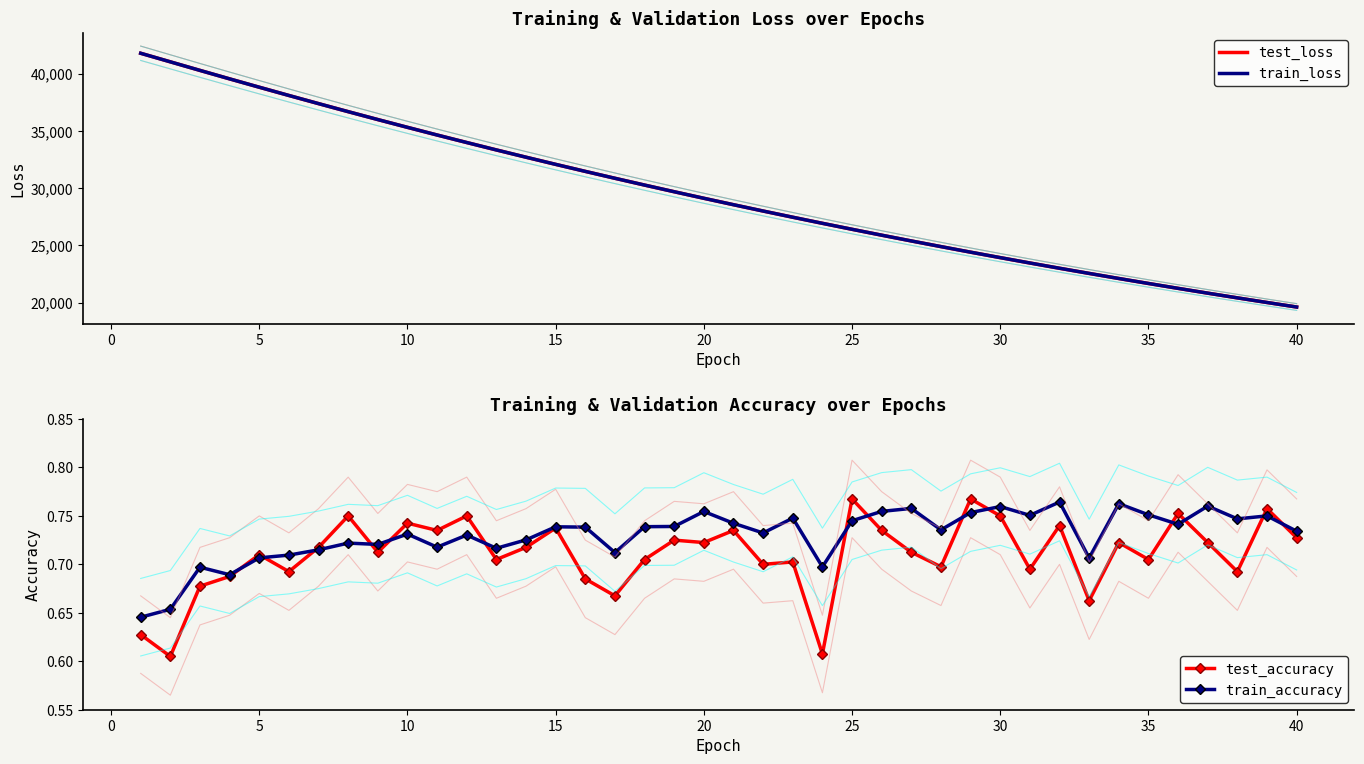

What is the minimum value for train_loss?

19627.1